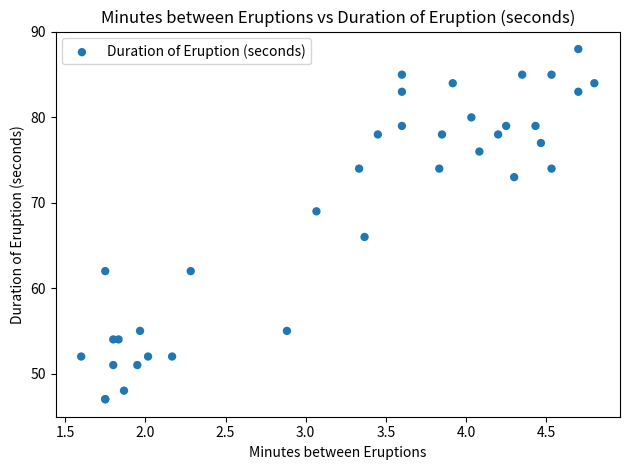

What Y value in the scatter plot is closest to 67?

66